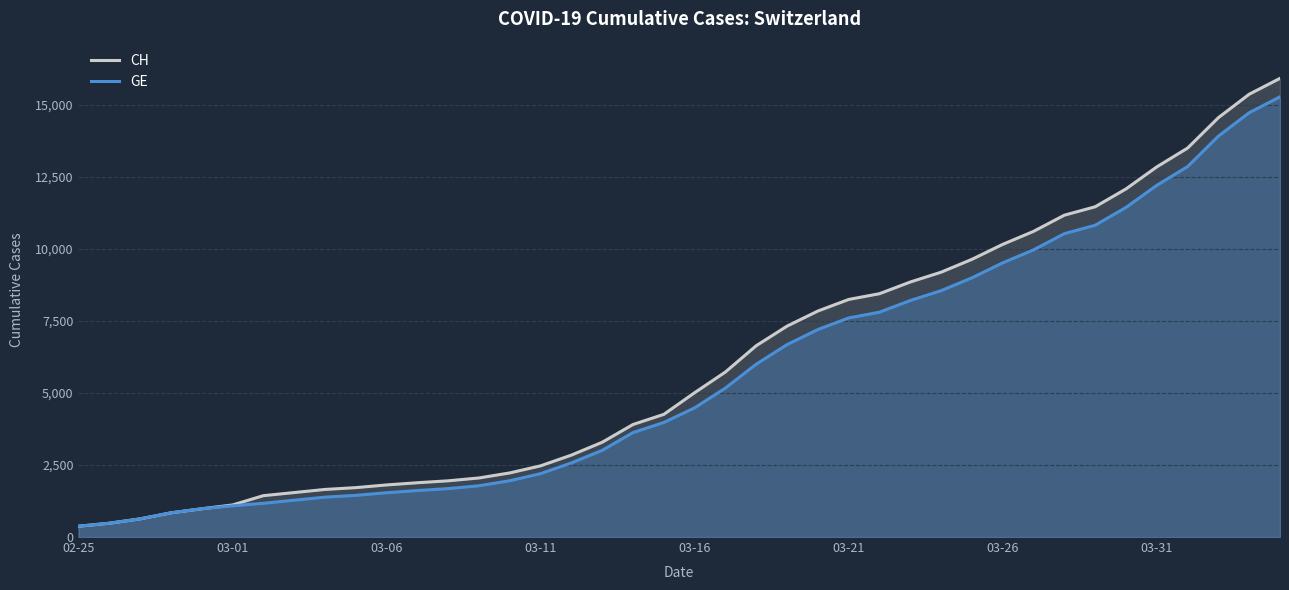

What is the lowest value of the CH series?

375